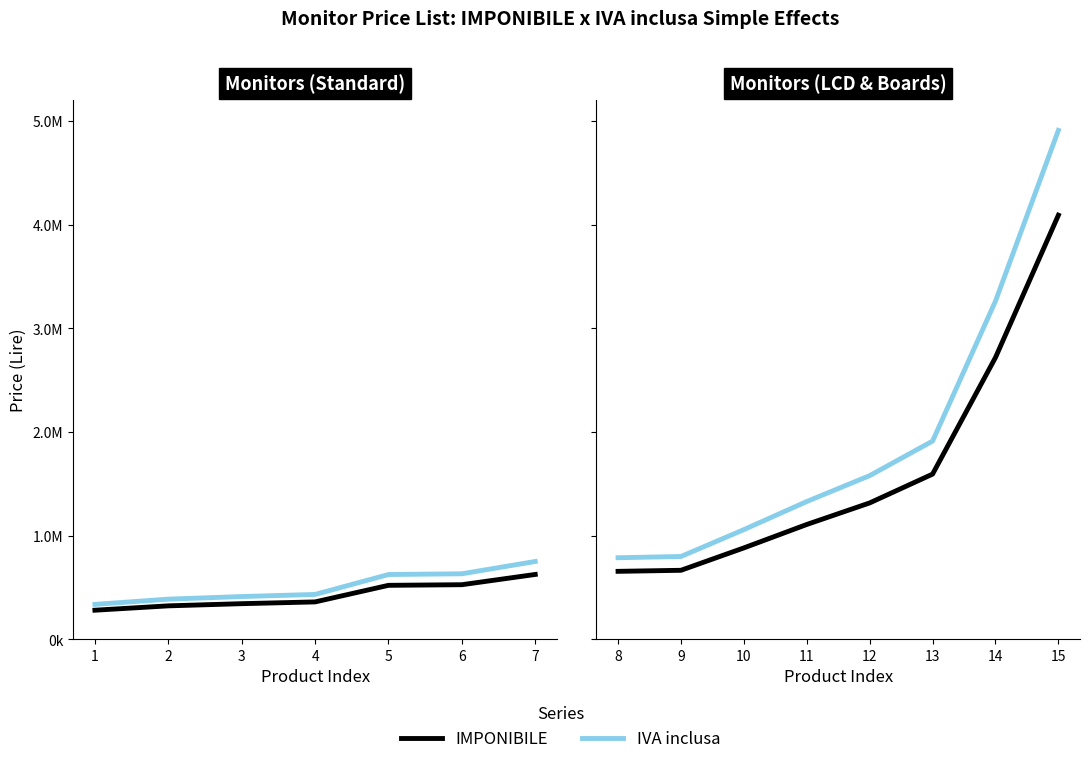

List the series in order of their overall mean, highest first.

IVA inclusa, IMPONIBILE